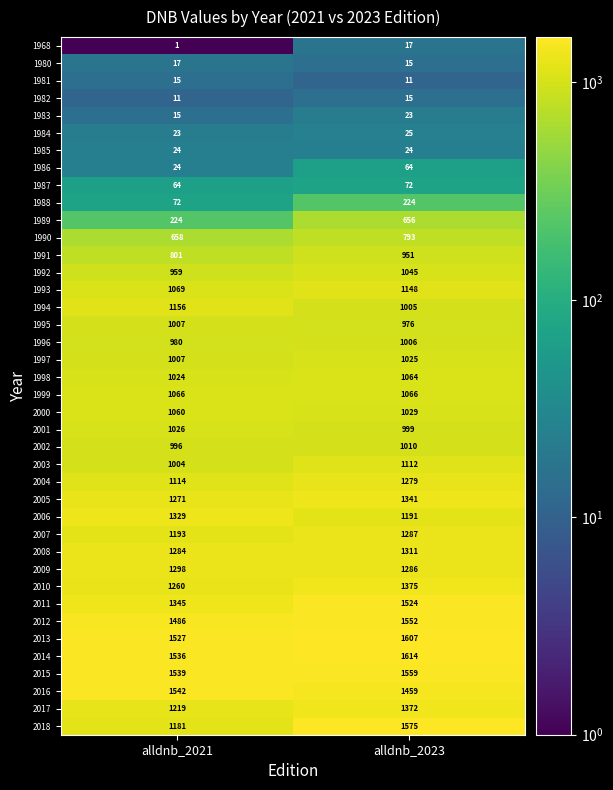

How many values in the 2005 series are below 1341?

1